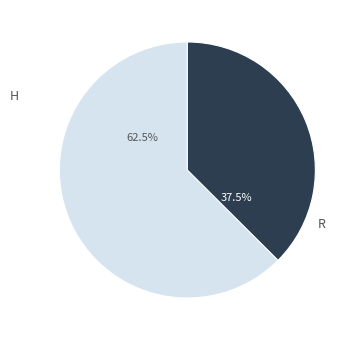

To the nearest percent, what is the combined percentage of R and H?

100%